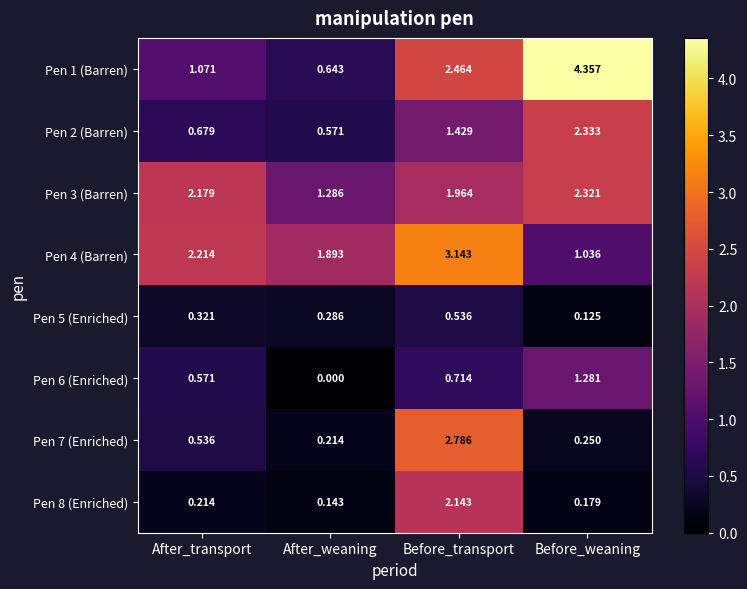

Where does the Pen 4 (Barren) series first go above 2?

After_transport